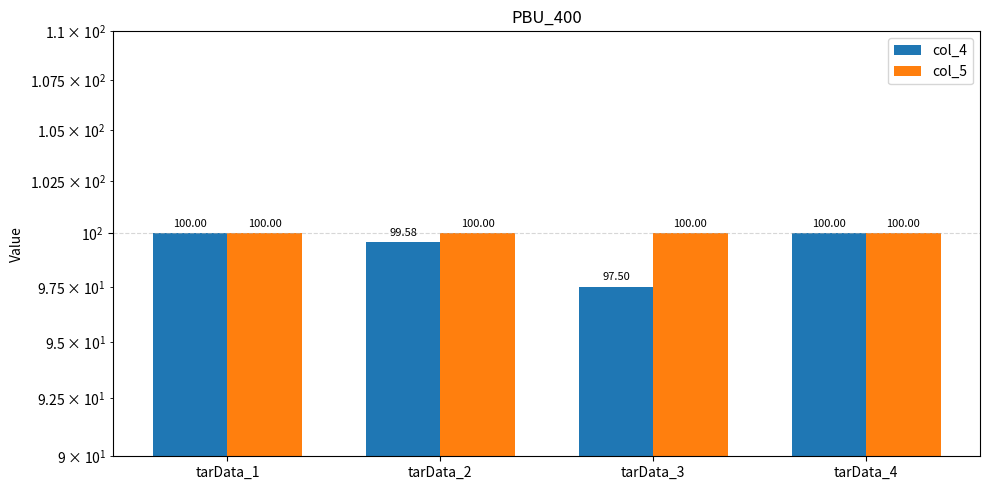

How many series are shown in this chart?

2